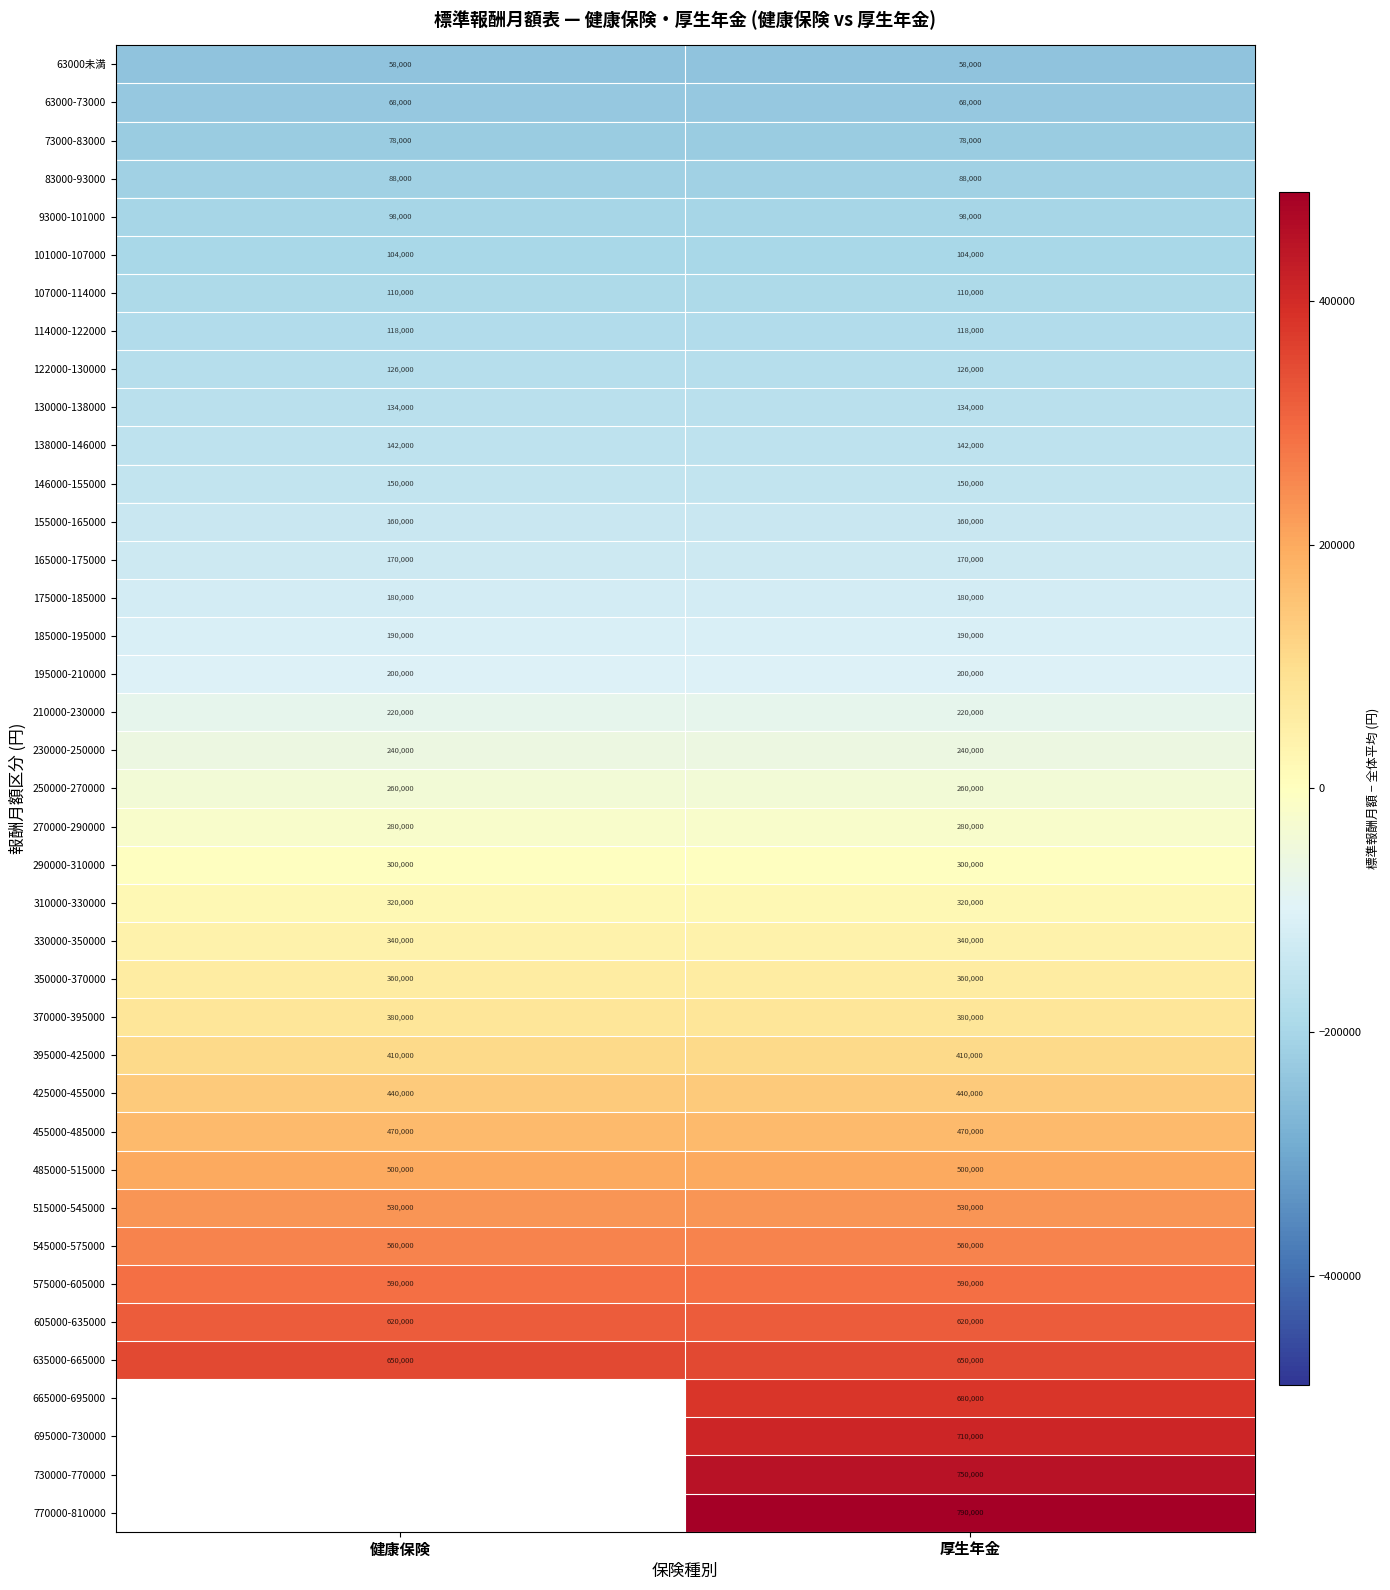

Is the value of 210000-230000 at 健康保険 greater than the value of 395000-425000 at 健康保険?

No